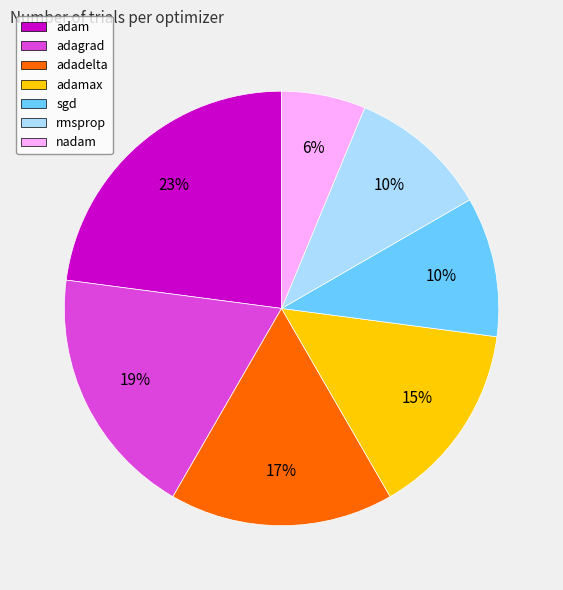

Which slice is the largest?

adam